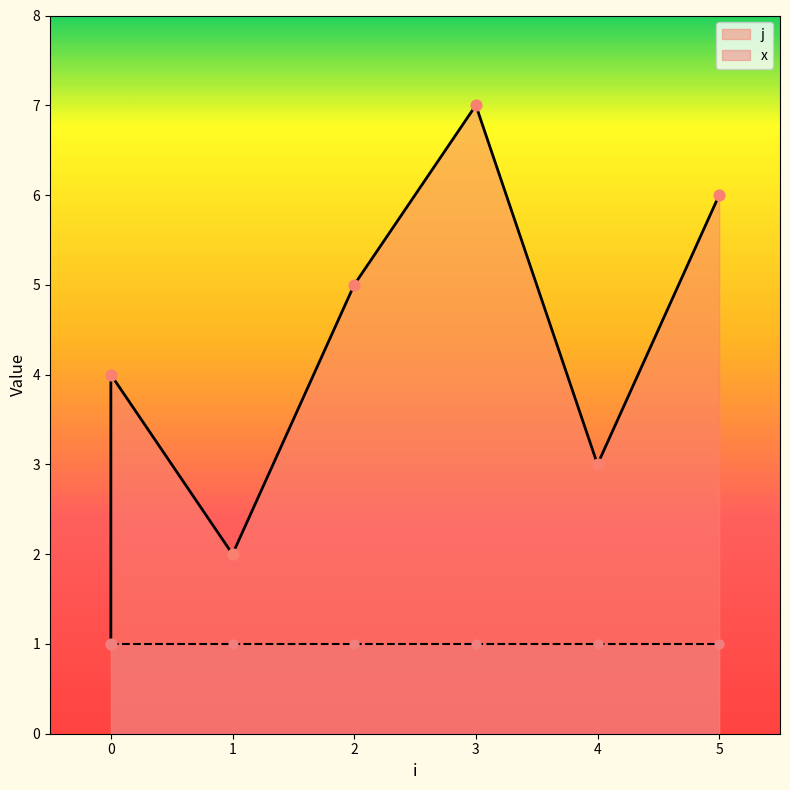

What is the change in value from 0 to 3?

+3